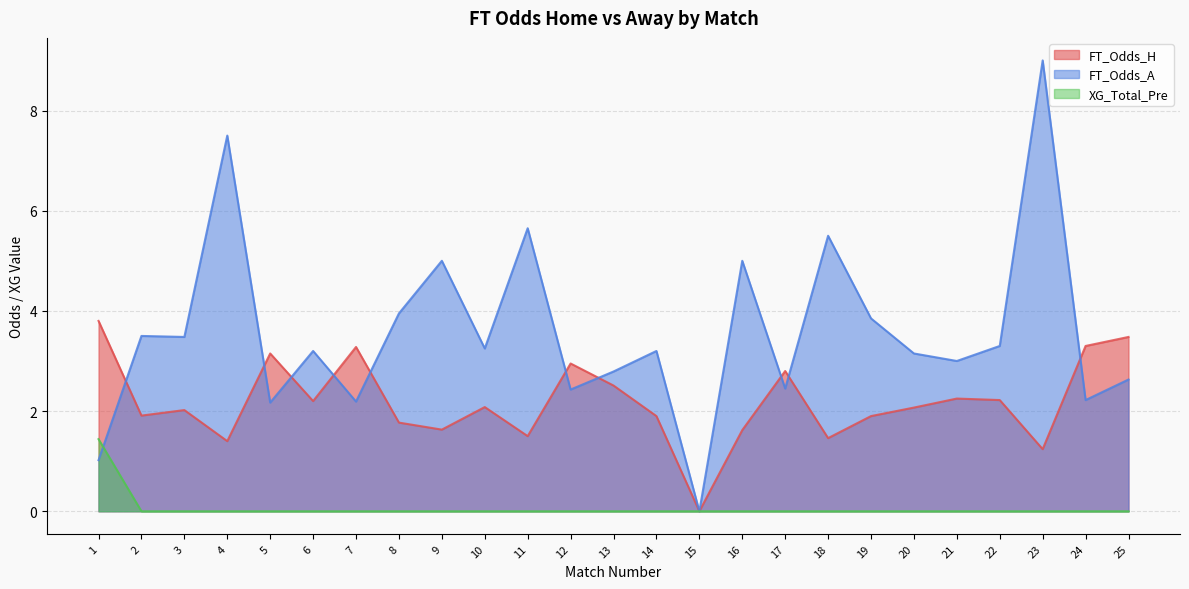

Between 1 and 24, which is larger?

1